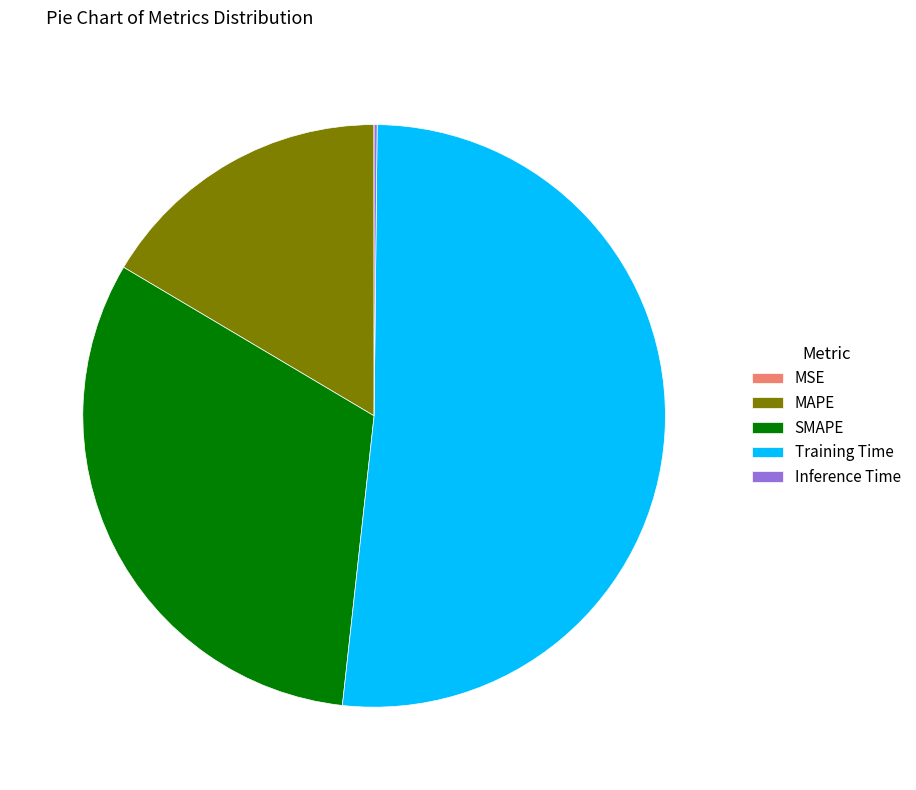

Which has a higher value, Training Time or SMAPE?

Training Time